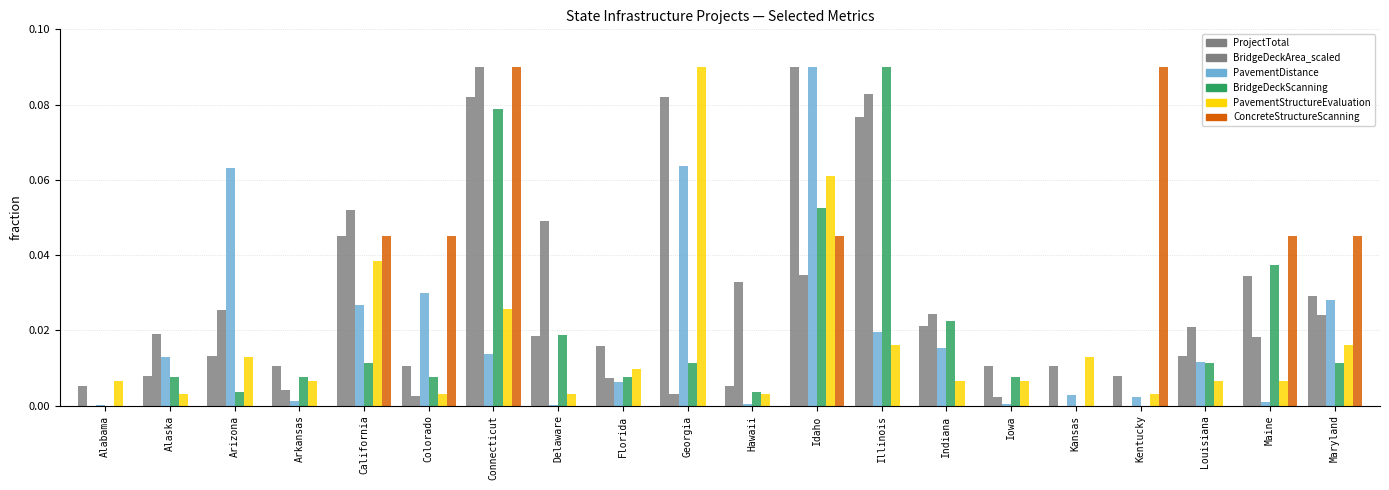

How many distinct data groups are displayed?

6